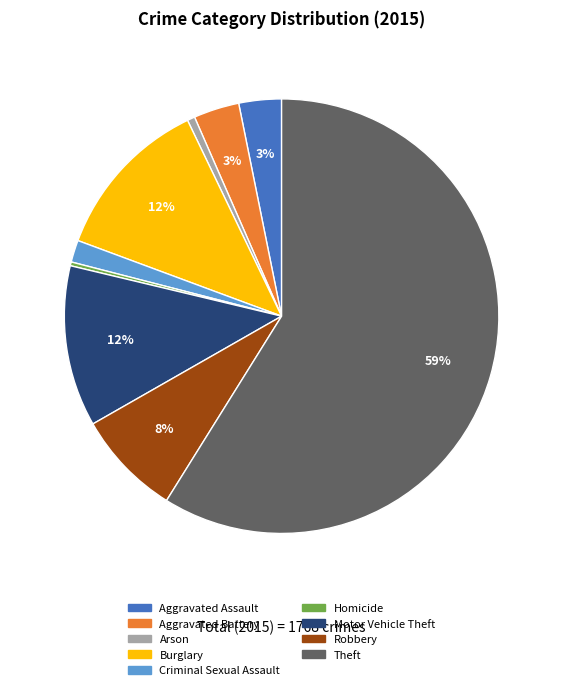

Between Criminal Sexual Assault and Motor Vehicle Theft, which is larger?

Motor Vehicle Theft